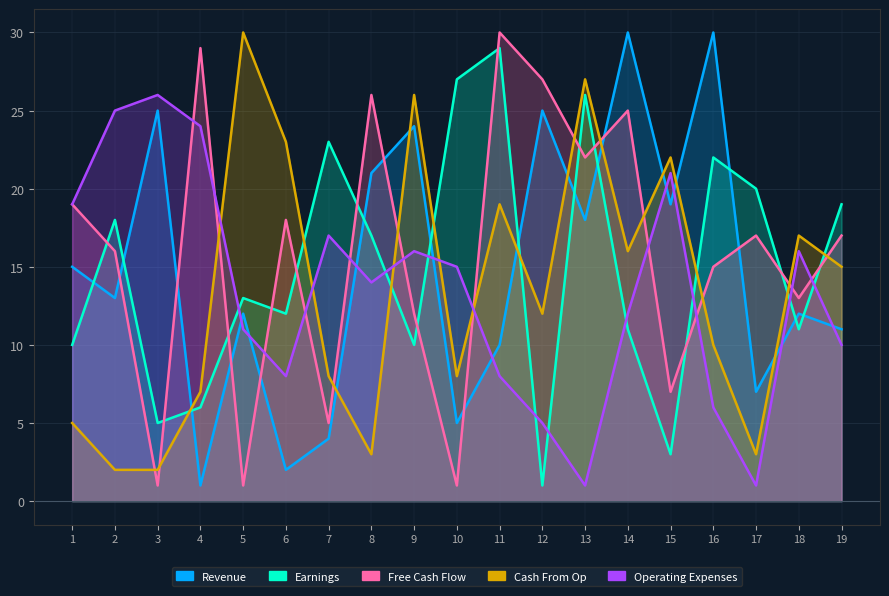

At which label is Earnings closest to 15?

5